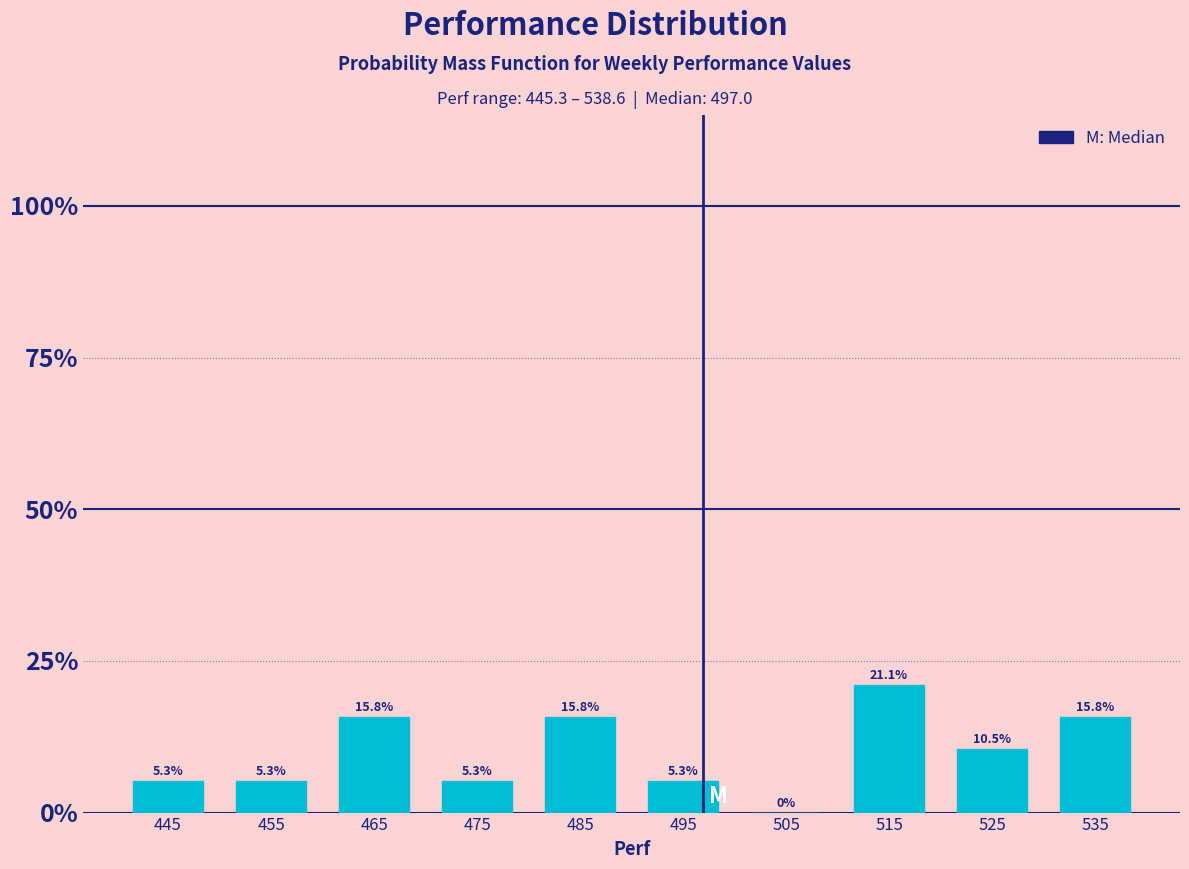

How tall is the bar that spans 490 to 500 on the x-axis?

5.3